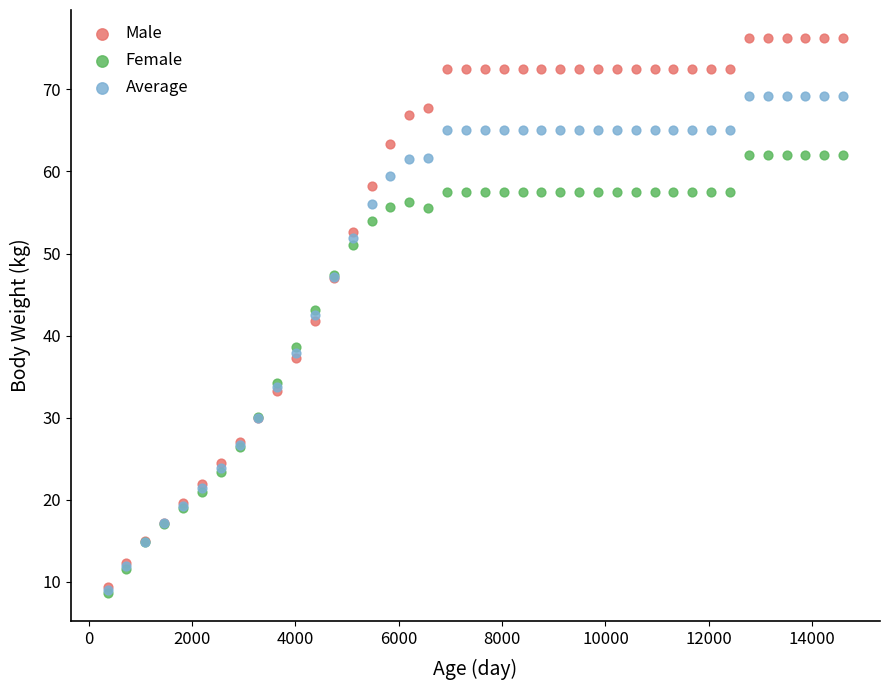

What are all the series names shown in the legend?

Male, Female, Average